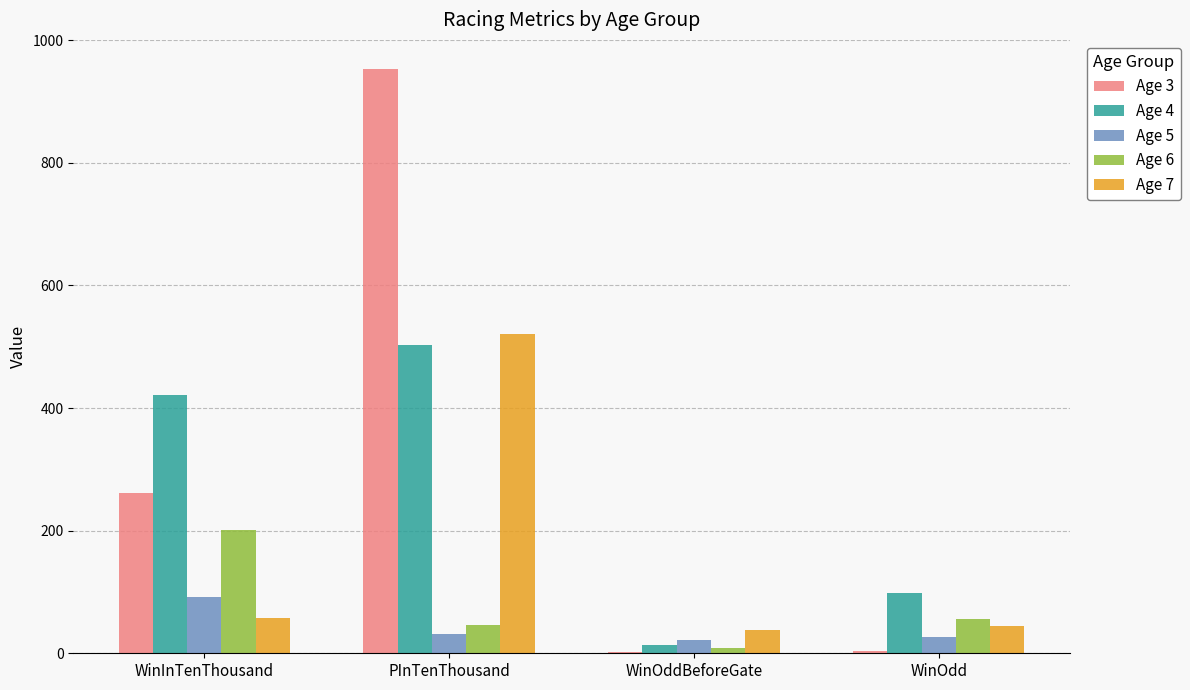

What is the total value across all series at PInTenThousand?

2055.0